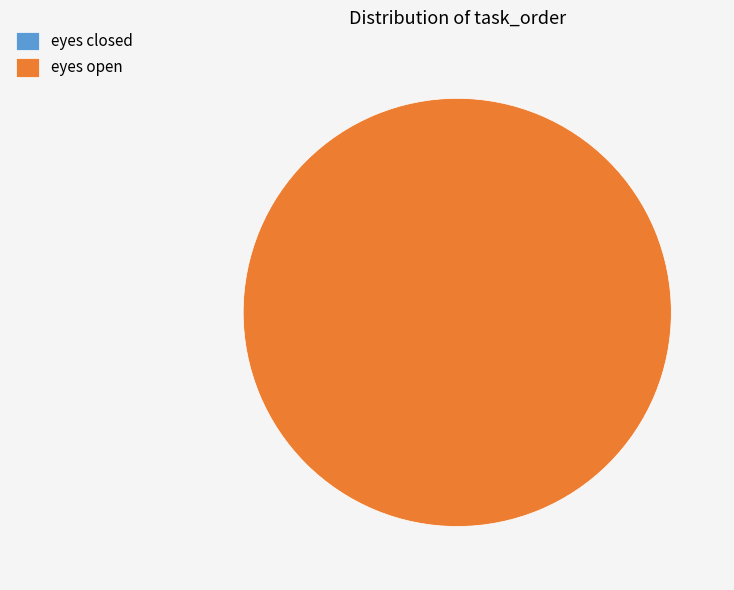

Which slice represents more than half of the pie?

eyes open